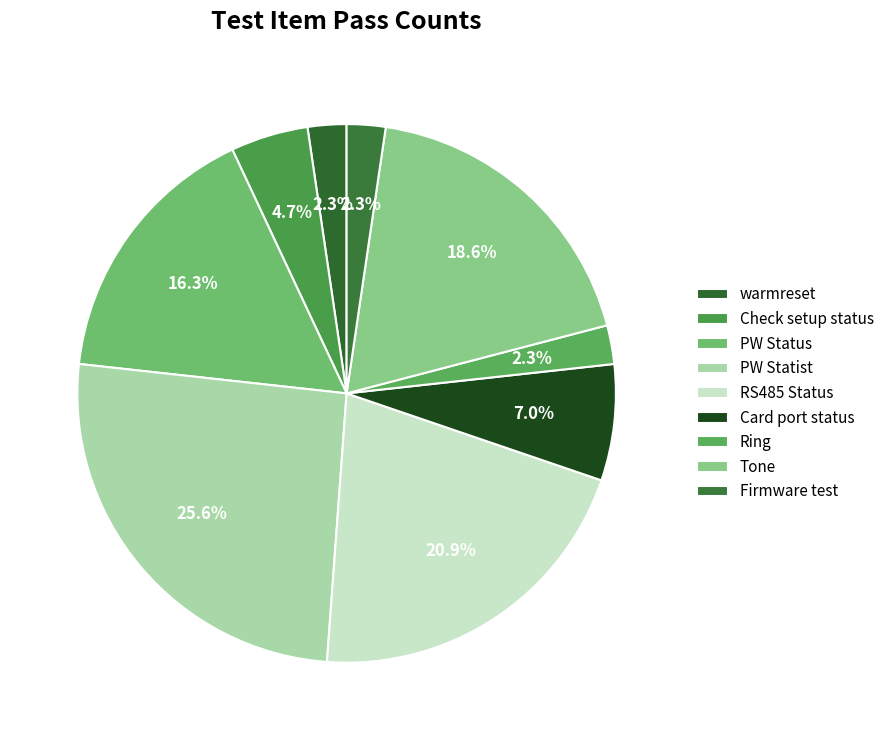

Which slice is the smallest?

warmreset